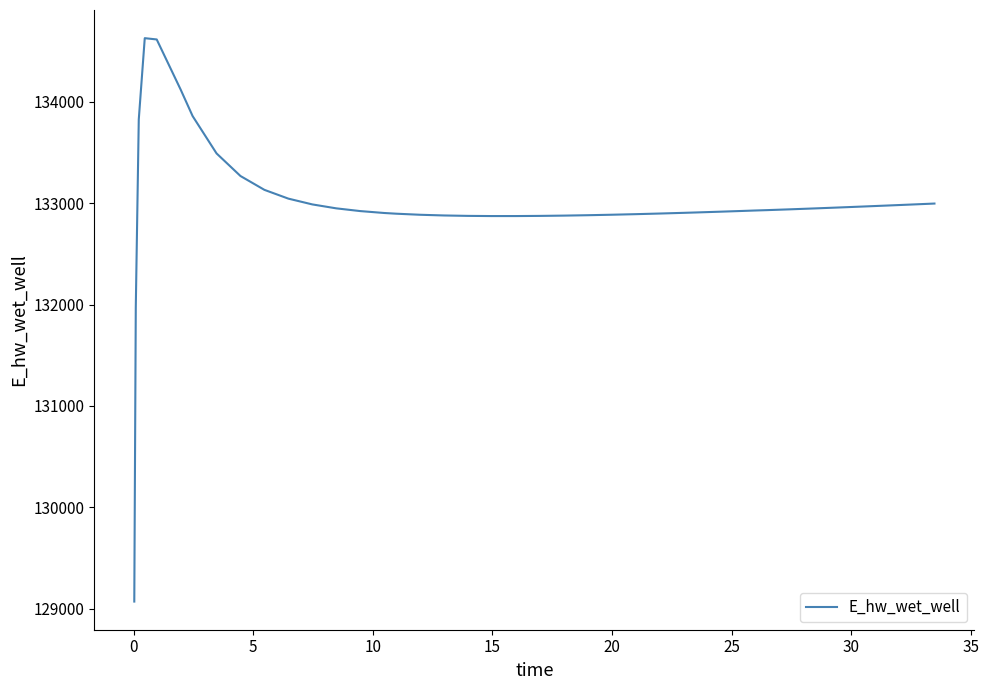

What is the maximum value shown in the chart?

134628.0